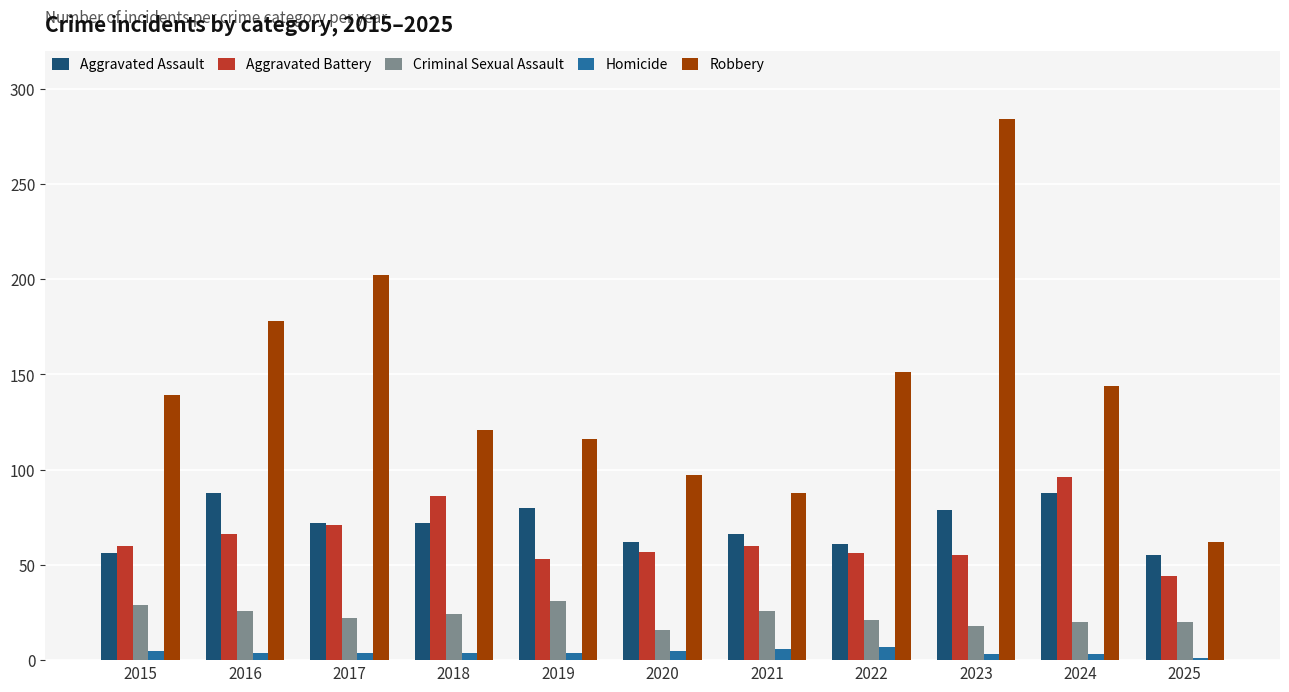

What is the difference between the Homicide values at 2016 and 2021?

2